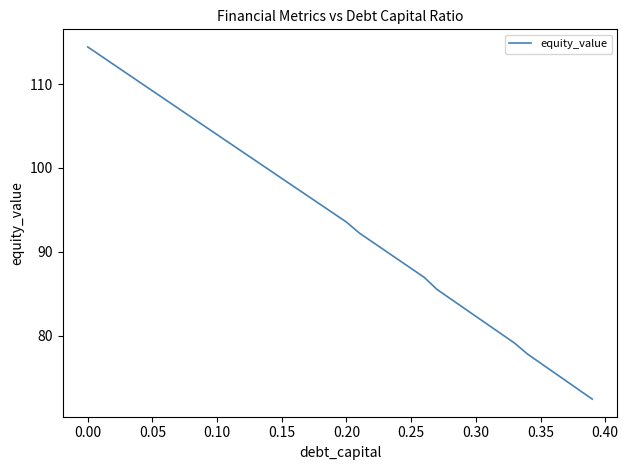

What is the smallest value displayed?

72.4